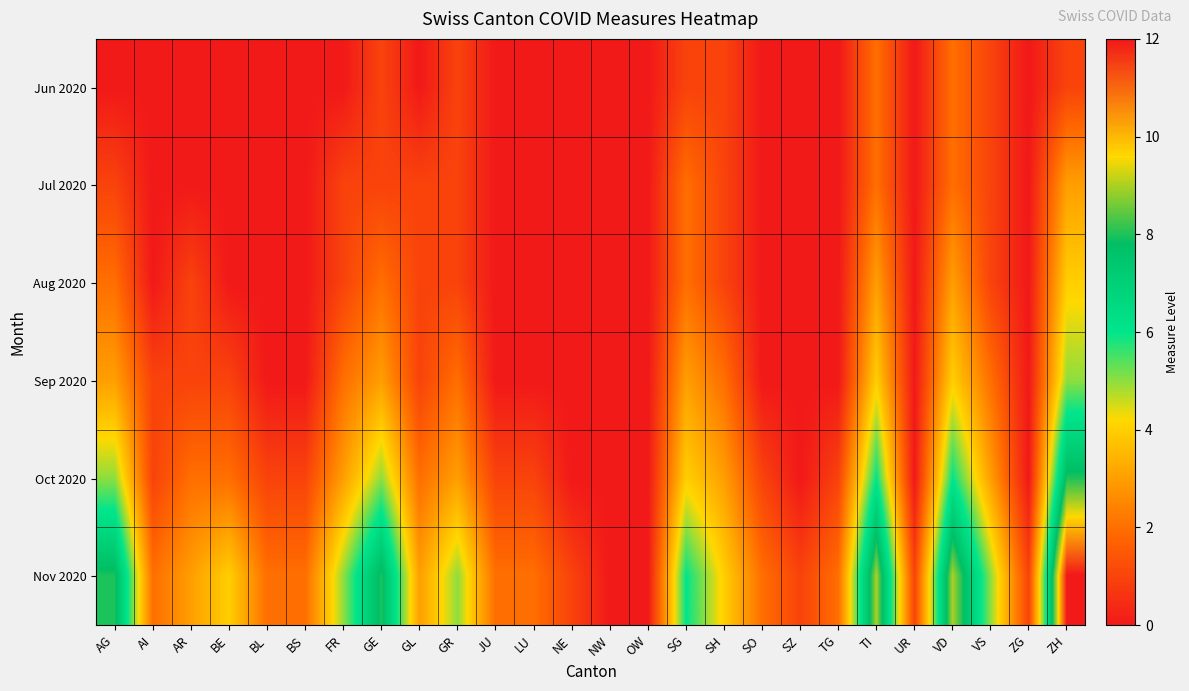

Reading left to right, extract all data points from this chart.

Jun 2020: AG=0	AI=0	AR=0	BE=0	BL=0	BS=0	FR=0	GE=1	GL=0	GR=1	JU=0	LU=0	NE=0	NW=0	OW=0	SG=1	SH=1	SO=0	SZ=0	TG=0	TI=2	UR=0	VD=2	VS=1	ZG=0	ZH=1
Jul 2020: AG=1	AI=0	AR=0	BE=0	BL=0	BS=0	FR=1	GE=1	GL=1	GR=1	JU=0	LU=0	NE=0	NW=0	OW=0	SG=2	SH=1	SO=0	SZ=0	TG=0	TI=2	UR=0	VD=2	VS=1	ZG=0	ZH=3
Aug 2020: AG=2	AI=0	AR=1	BE=0	BL=0	BS=0	FR=1	GE=2	GL=1	GR=1	JU=0	LU=0	NE=0	NW=0	OW=0	SG=2	SH=1	SO=0	SZ=0	TG=0	TI=3	UR=0	VD=3	VS=1	ZG=0	ZH=4
Sep 2020: AG=3	AI=1	AR=1	BE=1	BL=0	BS=0	FR=2	GE=3	GL=1	GR=2	JU=0	LU=0	NE=0	NW=0	OW=0	SG=3	SH=2	SO=0	SZ=0	TG=0	TI=4	UR=0	VD=4	VS=2	ZG=0	ZH=5
Oct 2020: AG=5	AI=1	AR=2	BE=2	BL=1	BS=1	FR=3	GE=5	GL=2	GR=3	JU=1	LU=1	NE=0	NW=0	OW=0	SG=4	SH=3	SO=1	SZ=0	TG=1	TI=6	UR=0	VD=6	VS=3	ZG=0	ZH=8
Nov 2020: AG=8	AI=2	AR=3	BE=4	BL=2	BS=2	FR=5	GE=8	GL=3	GR=5	JU=2	LU=2	NE=1	NW=0	OW=0	SG=6	SH=4	SO=2	SZ=1	TG=2	TI=9	UR=1	VD=9	VS=5	ZG=1	ZH=12